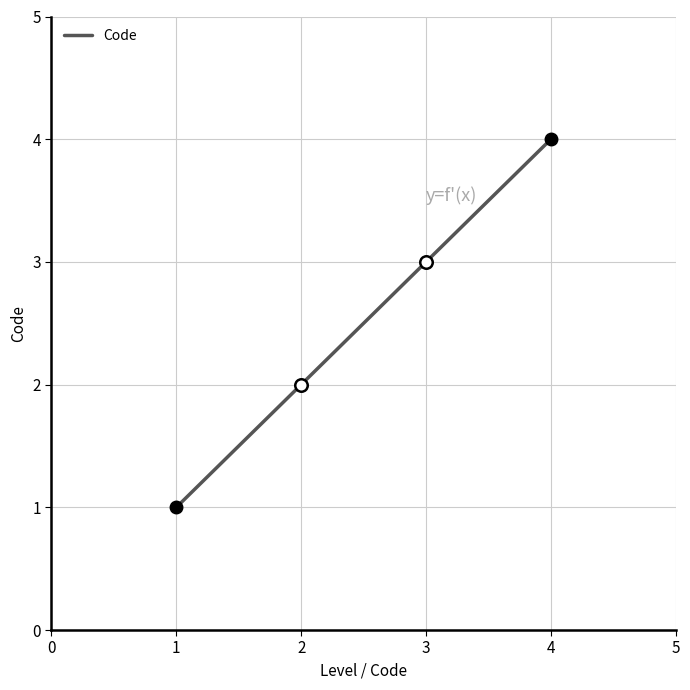

What is the sum of all values?

10